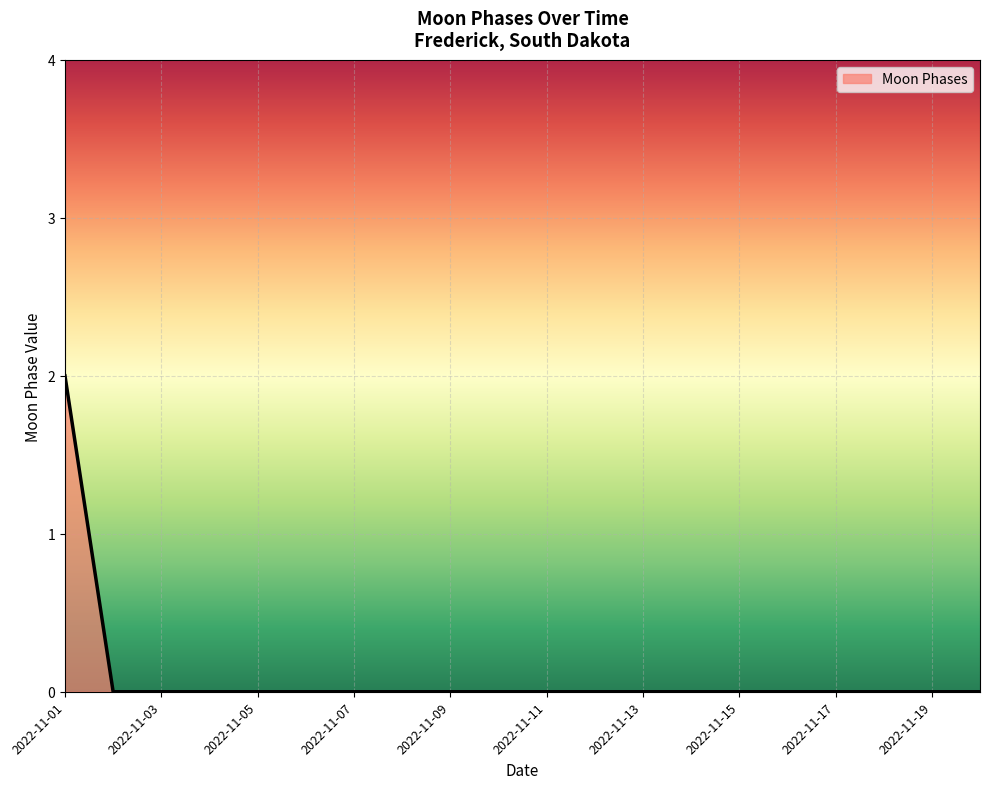

Reading right to left, transcribe all the data shown in this chart.

0	0	0	0	0	0	0	0	0	0	0	0	0	0	0	0	0	0	0	2